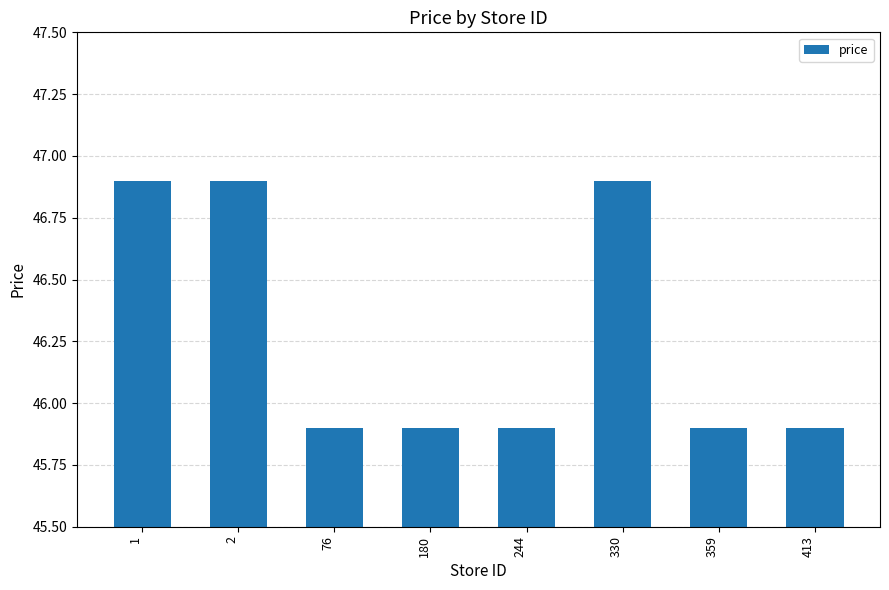

Read the value at 1.

46.9